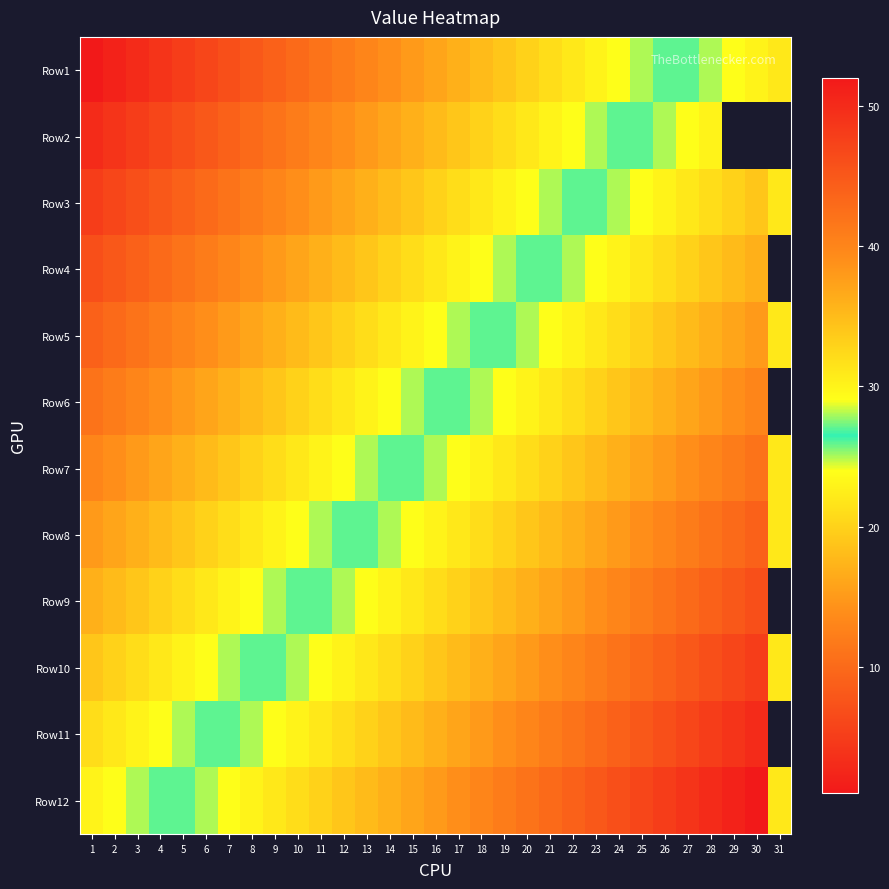

What is the difference between the highest and lowest values at 23?

22.0